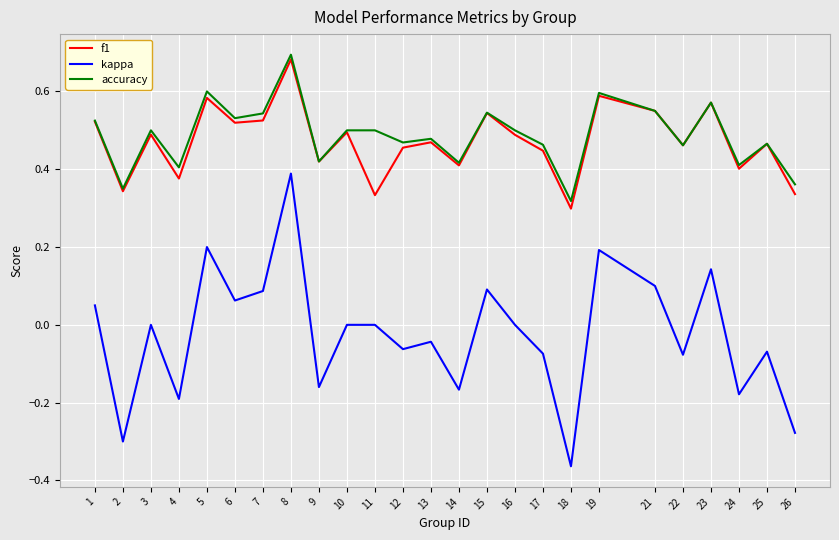

Which label corresponds to the smallest value in the chart?

18